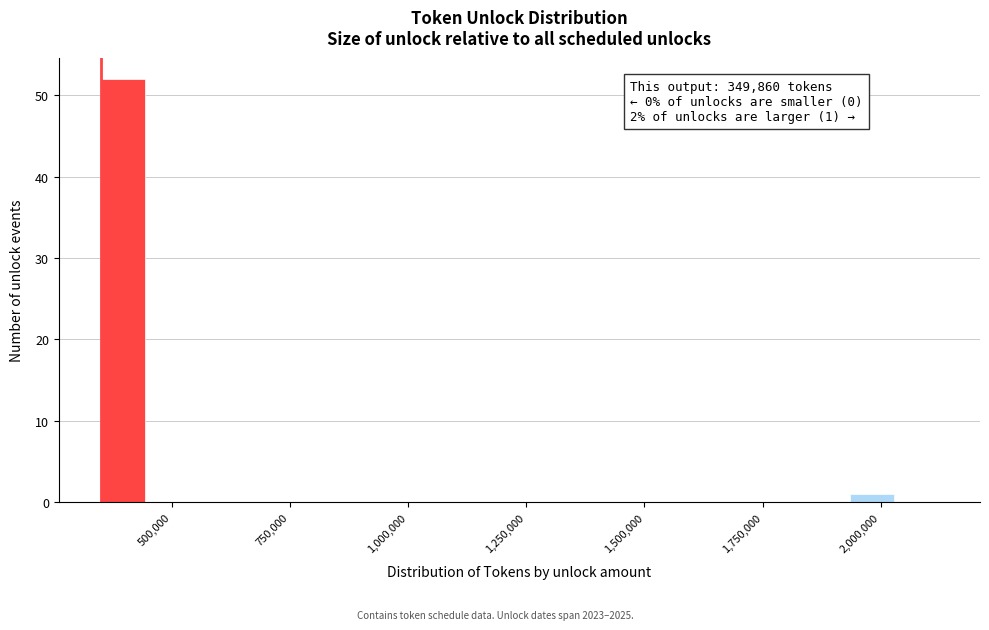

Around what value on the x-axis is the tallest bar? Give the approximate position of its centre, as read against the axis.

400000